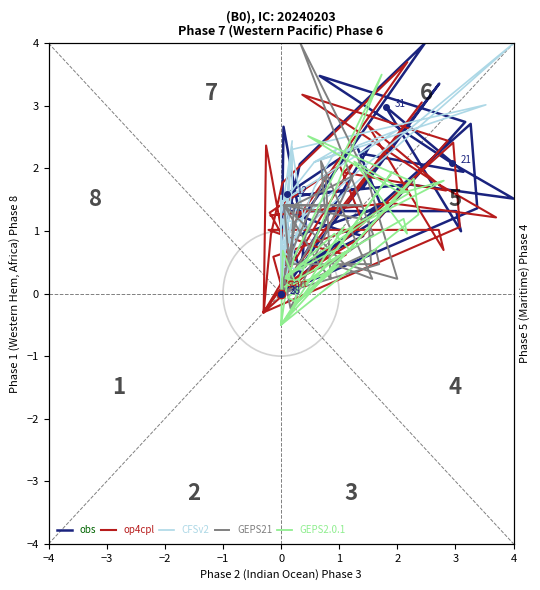

Is the value of CFSv2 at 15 greater than the value of GEPS2.0.1 at −4?

Yes